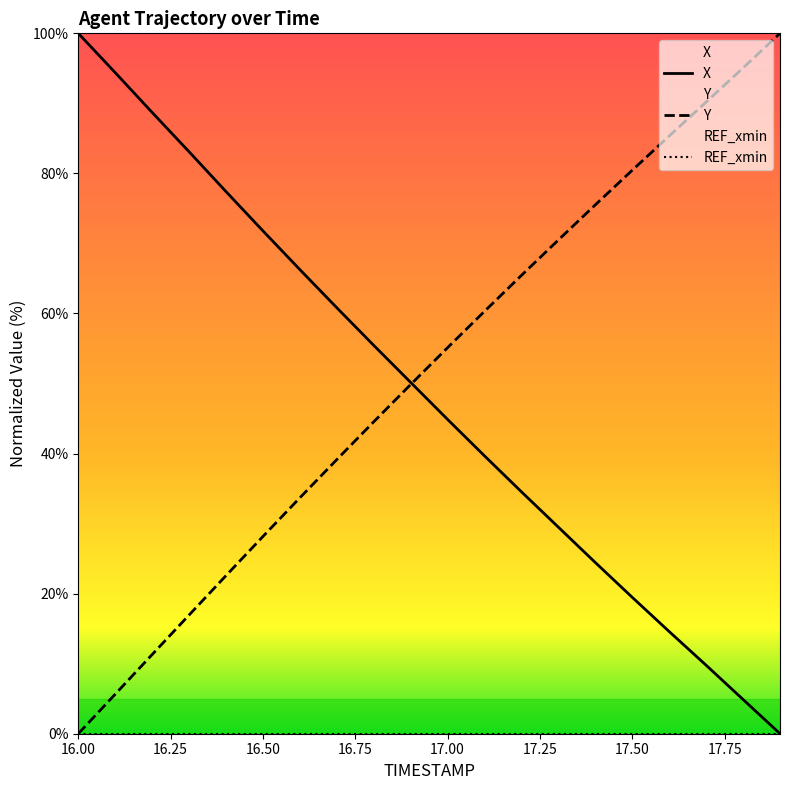

What is the value of the Y point at the 18th from the left?

90.2